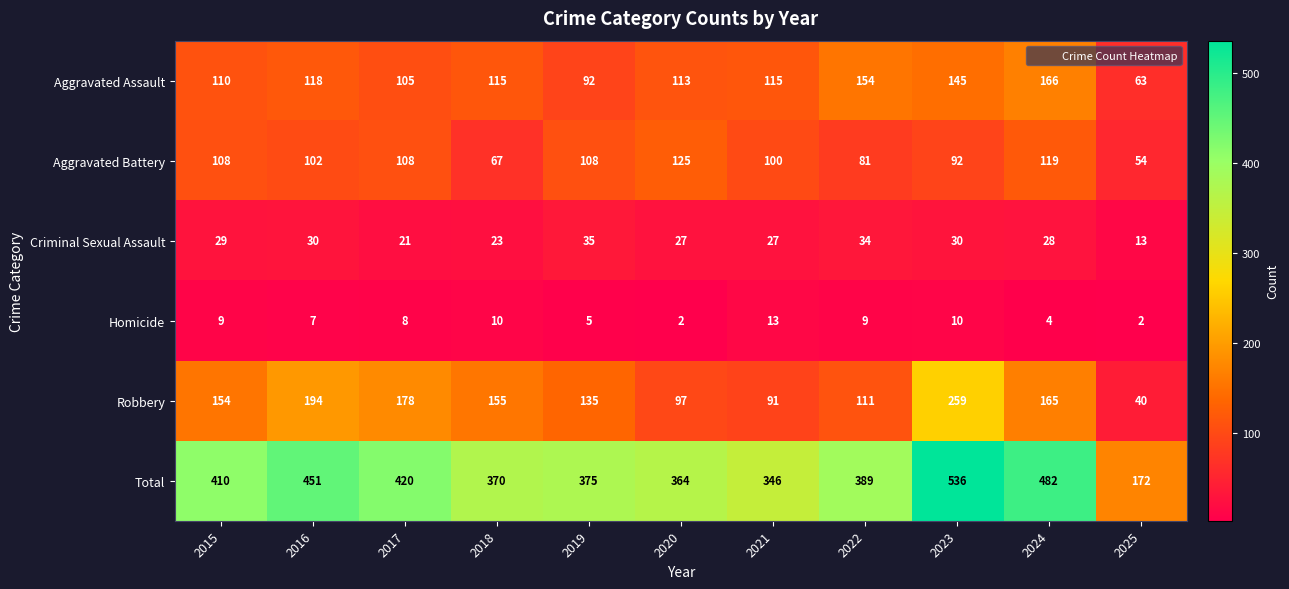

List the series in order of their peak value, highest first.

Total, Robbery, Aggravated Assault, Aggravated Battery, Criminal Sexual Assault, Homicide